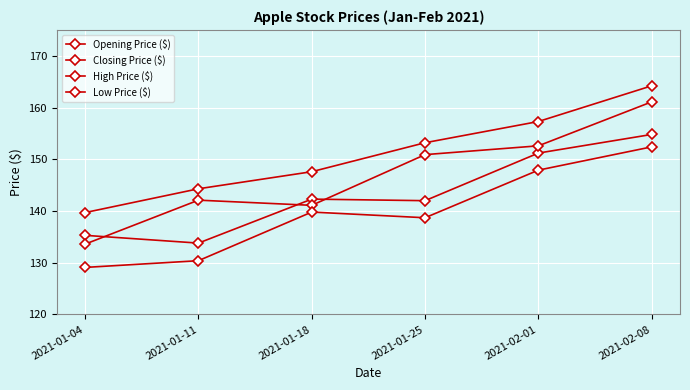

True or false: Closing Price ($) and Low Price ($) cross at least once.

False